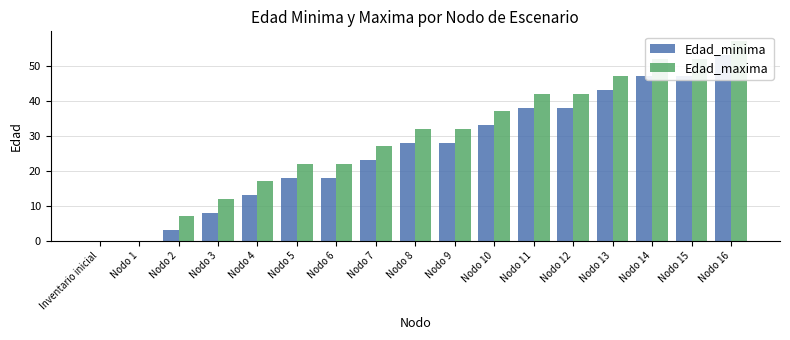

Between Nodo 1 and Nodo 12, which series saw the biggest shift?

Edad_maxima